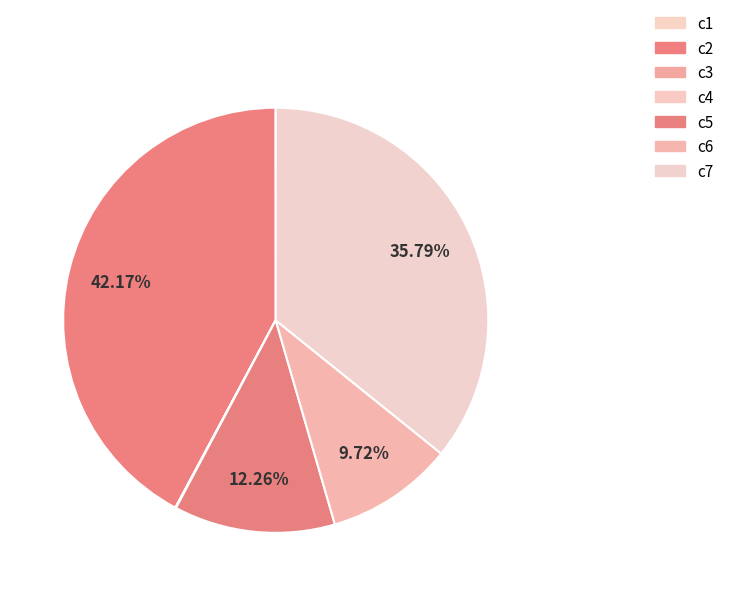

Is c7 the majority of the pie?

No